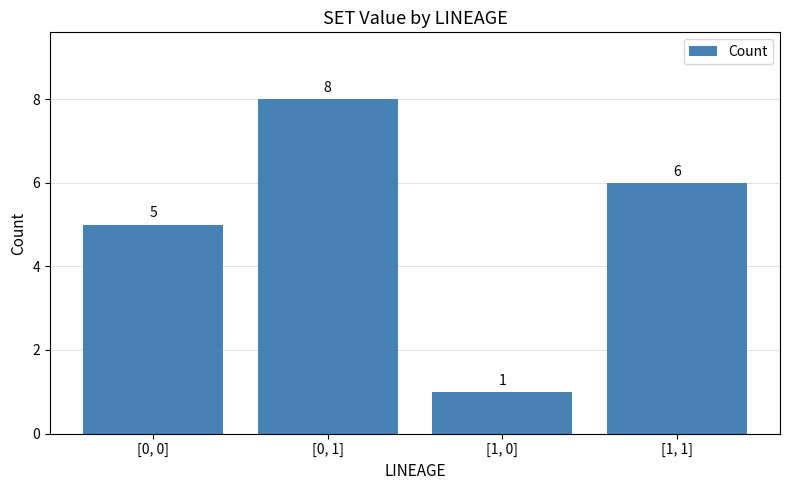

What is the average value?

5